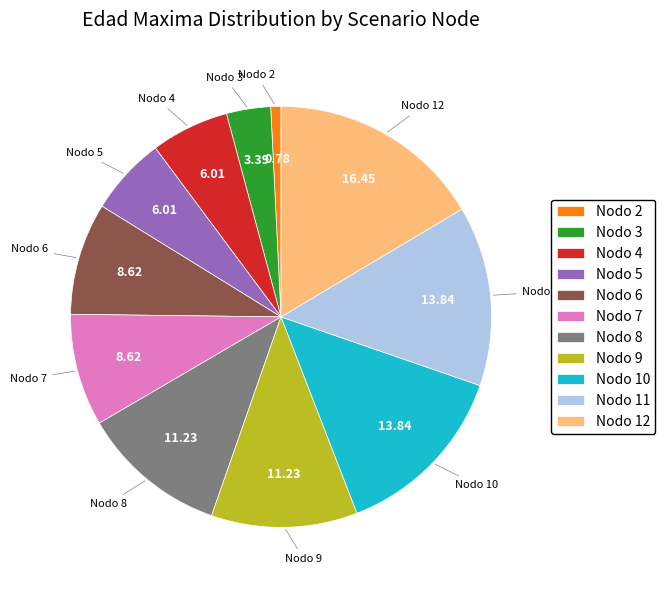

Is the sum of Nodo 11 and Nodo 3 greater than half?

No